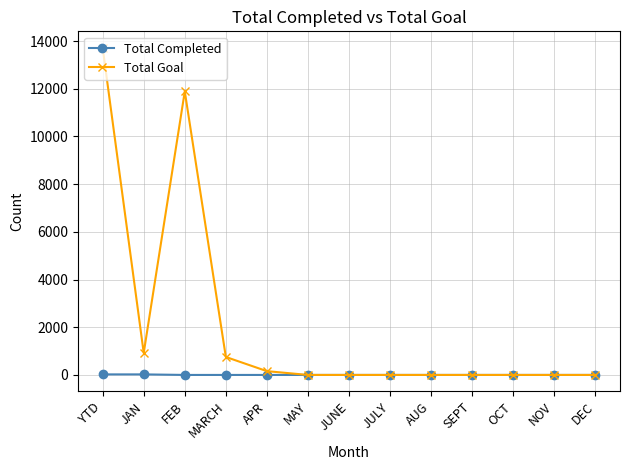

What is the label of the 3rd point from the right?

OCT